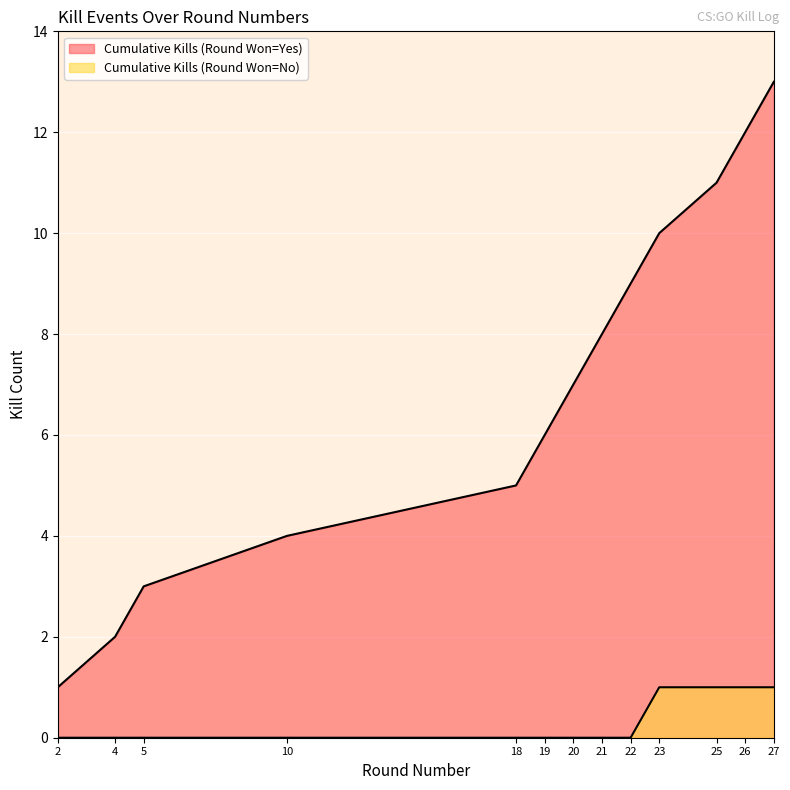

How many distinct data groups are displayed?

2